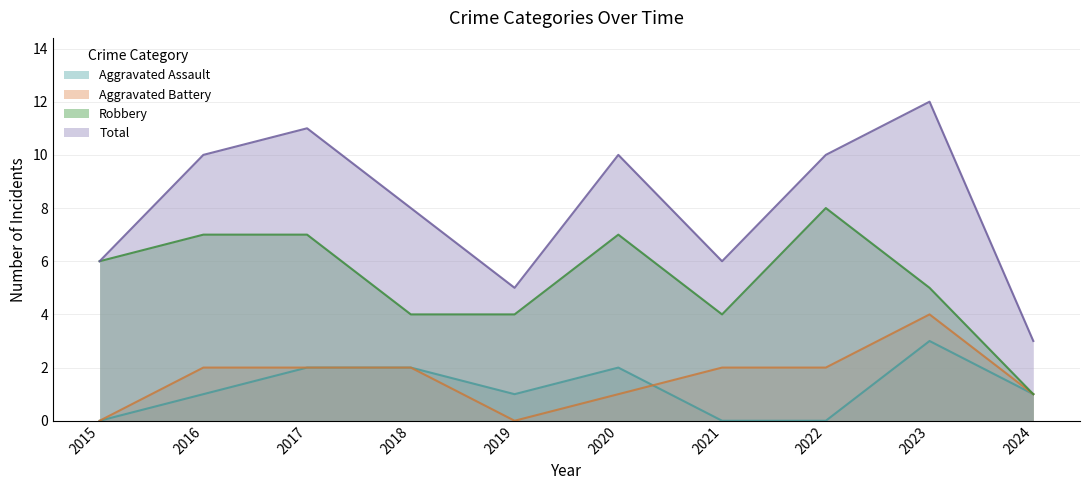

List the labels in order of Aggravated Assault value, largest first.

2023, 2017, 2018, 2020, 2016, 2019, 2024, 2015, 2021, 2022